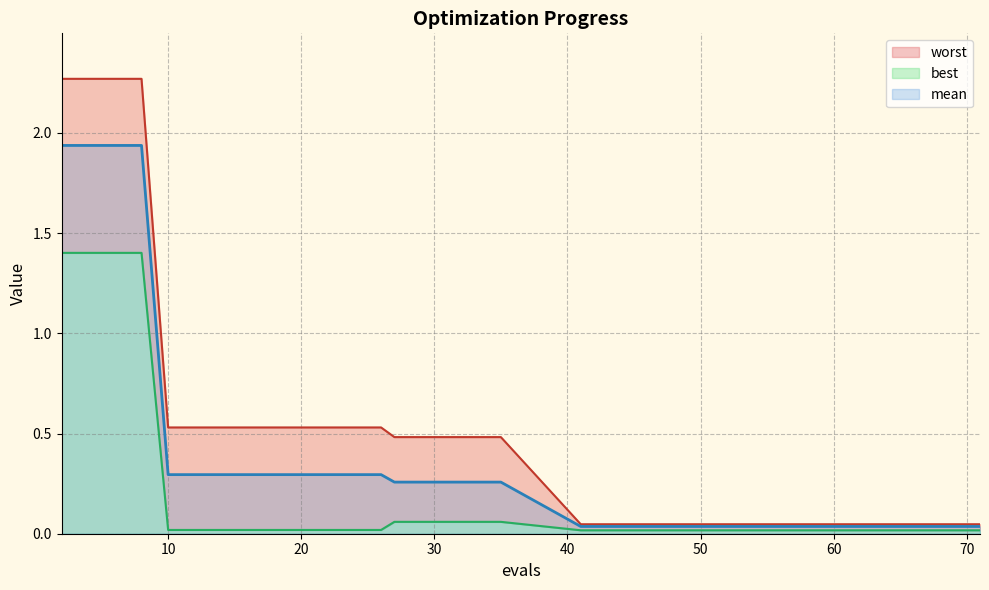

What is the difference between the maximum and minimum values in the best series?

1.4